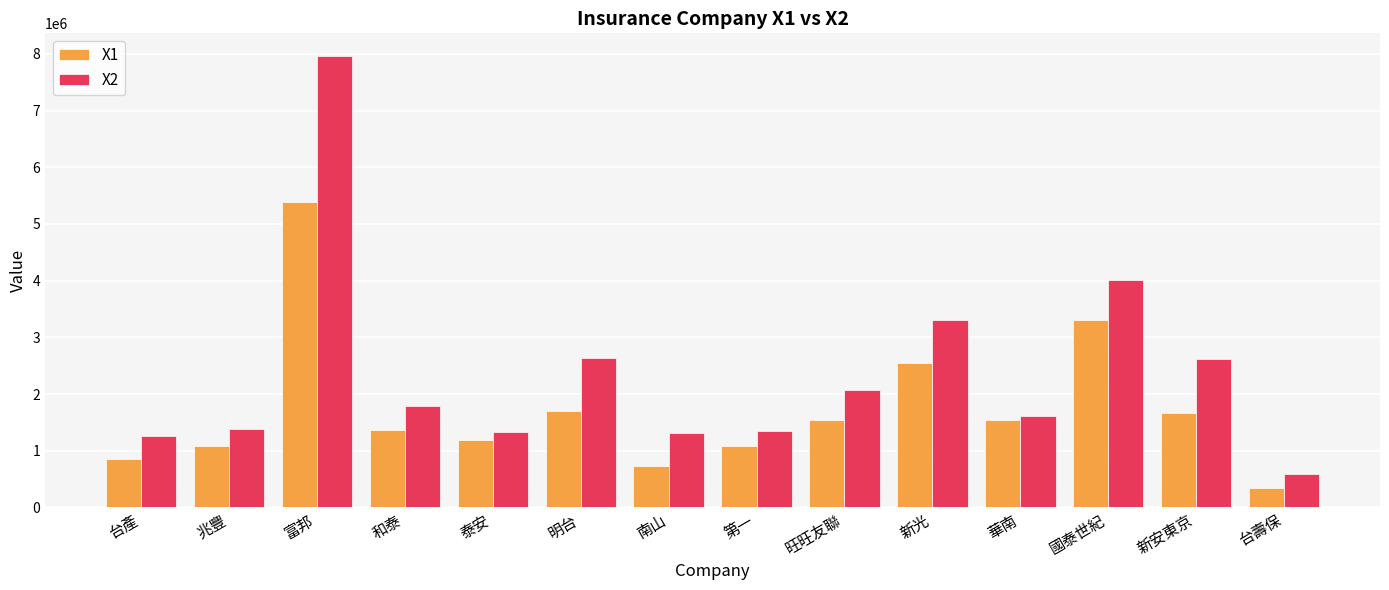

What is the difference between the second highest and minimum values in the X2 series?

3417720